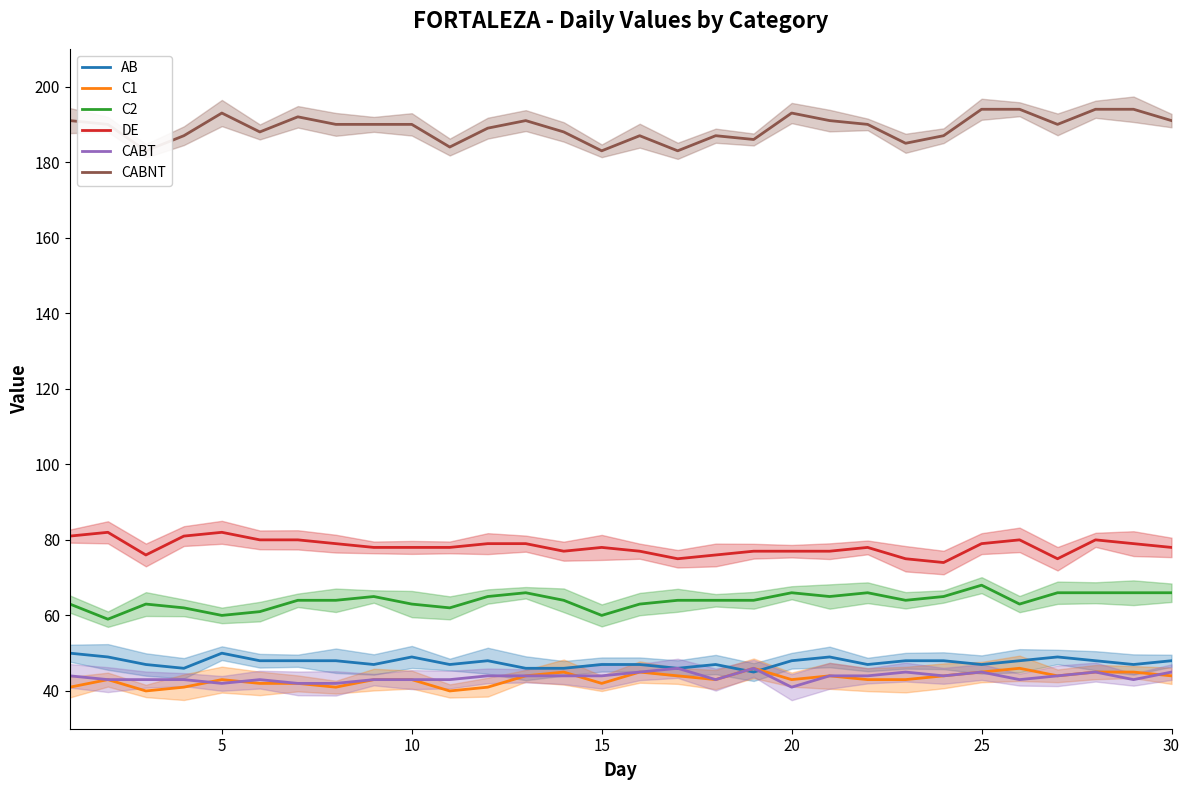

True or false: CABT has a value of 24 at 25.

False